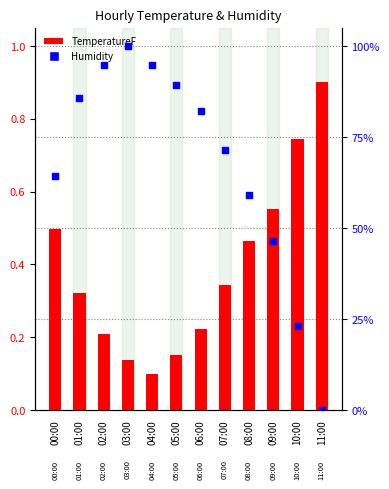

At which category is the sum across all series the highest?

01:00